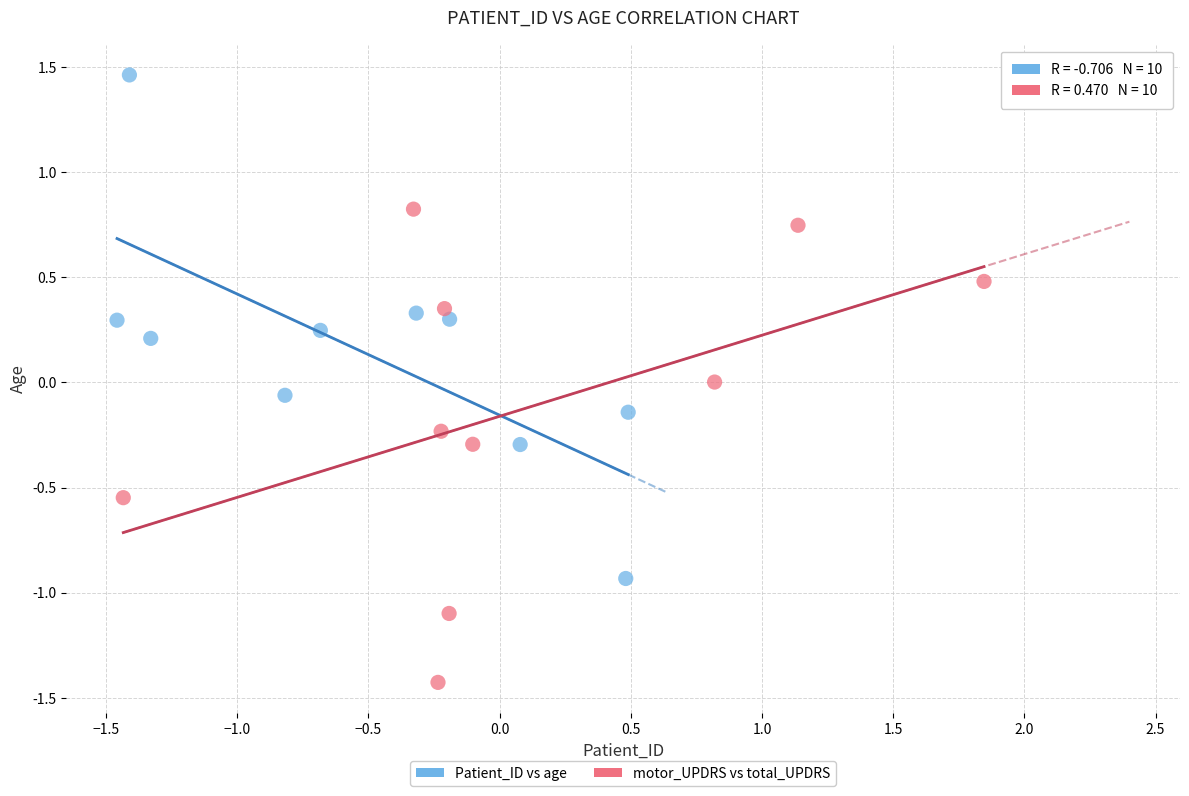

Which series reaches the maximum Y coordinate?

Patient_ID vs age